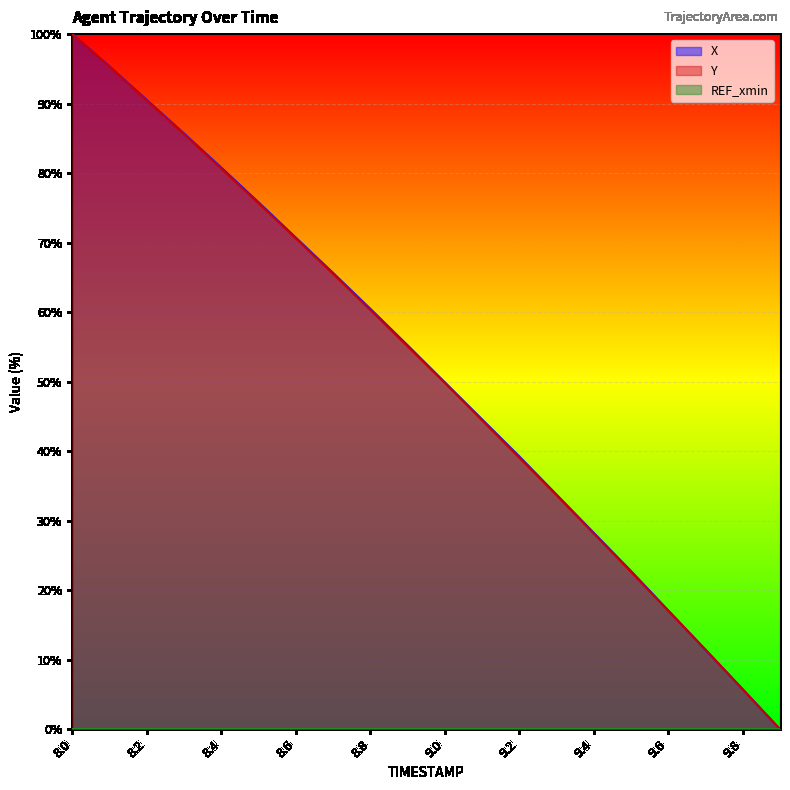

What is the total value across all series at 8.2?

181.0